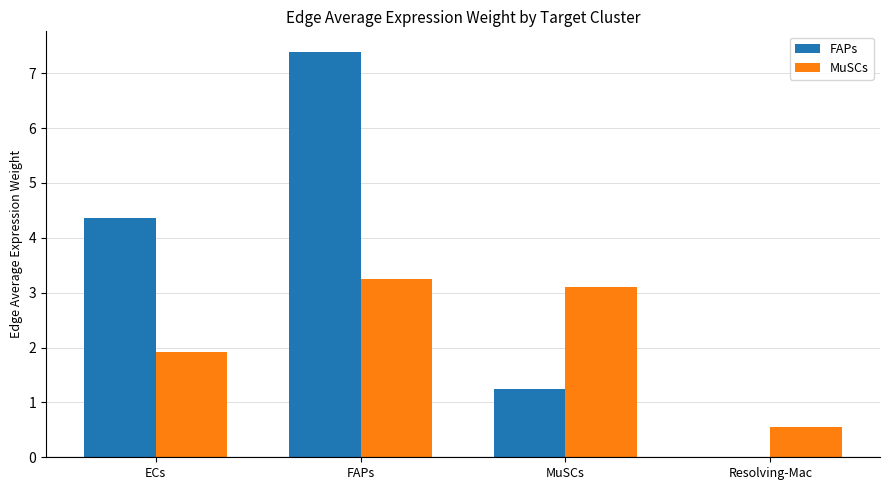

Is the value of MuSCs at Resolving-Mac greater than the value of FAPs at FAPs?

No